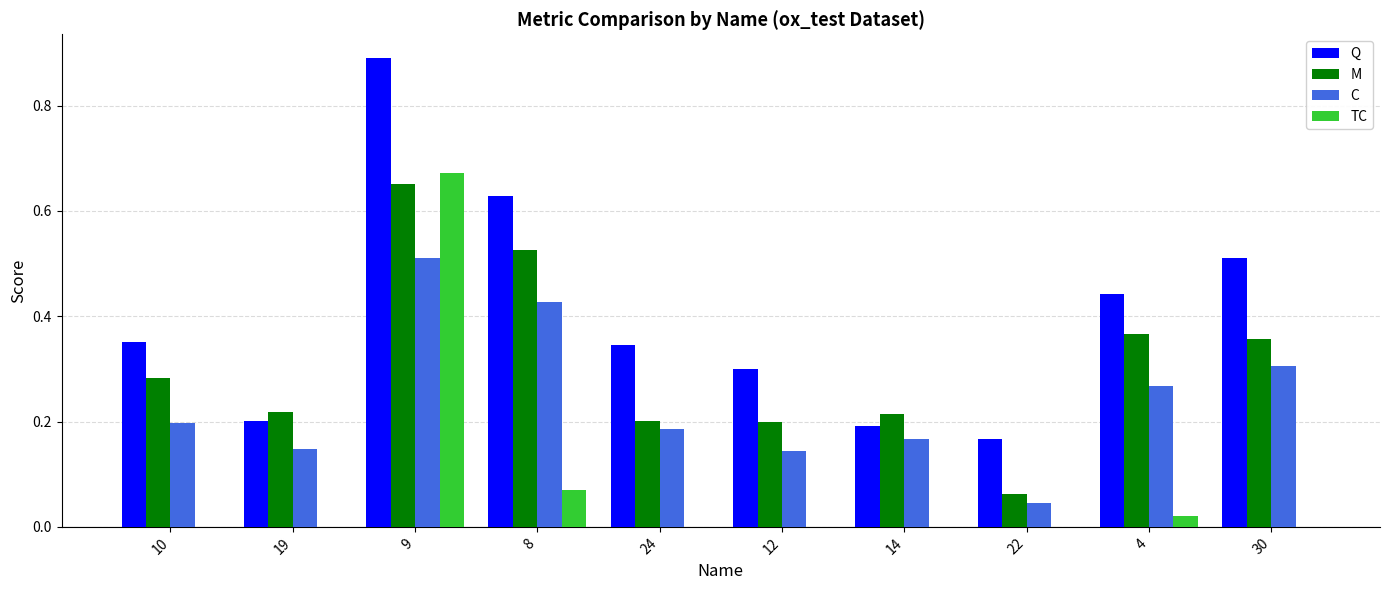

Is it true that Q equals 0.3 at 19?

False